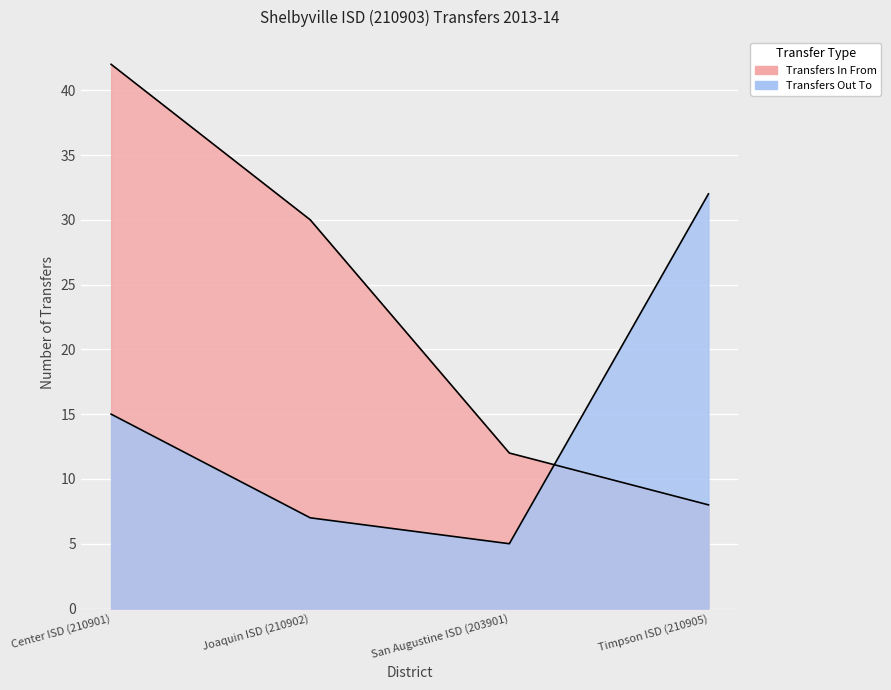

Reading right to left, what are all the values shown in this chart?

Transfers In From: Timpson ISD (210905)=8	San Augustine ISD (203901)=12	Joaquin ISD (210902)=30	Center ISD (210901)=42
Transfers Out To: Timpson ISD (210905)=32	San Augustine ISD (203901)=5	Joaquin ISD (210902)=7	Center ISD (210901)=15